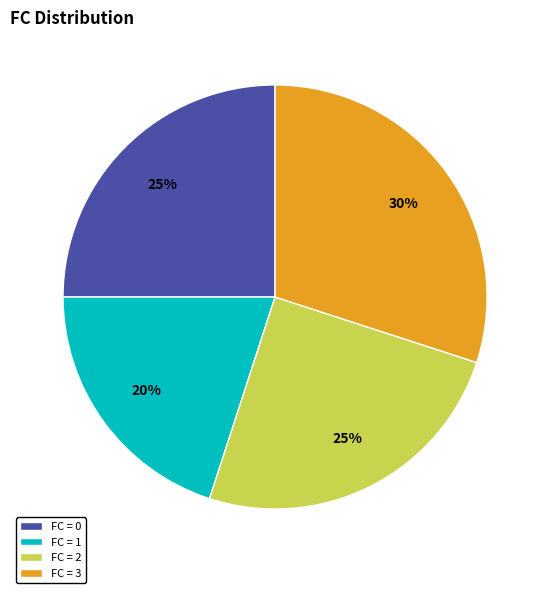

Is FC = 0 the majority of the pie?

No